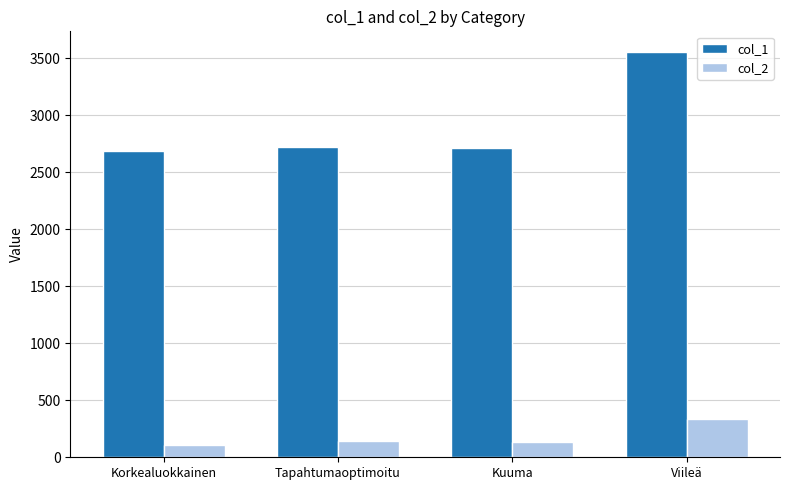

Which series changed the most between Kuuma and Viileä?

col_1